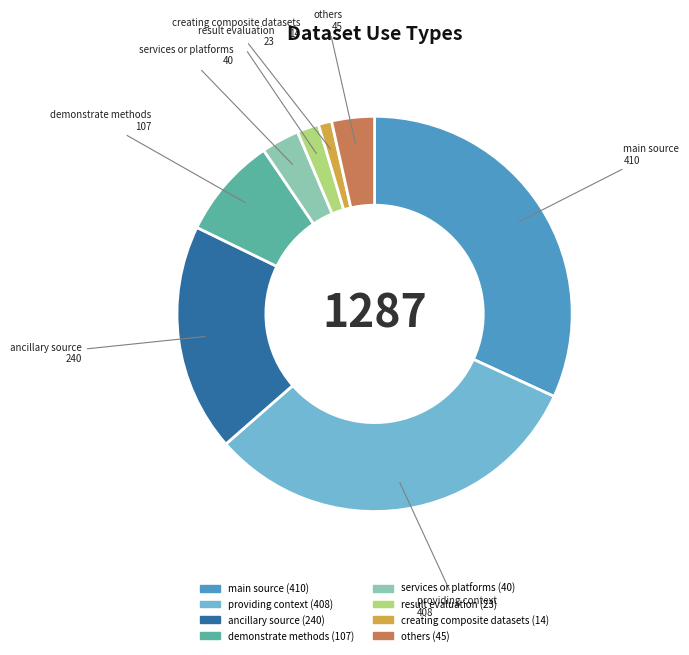

Is the sum of result evaluation and services or platforms greater than half?

No